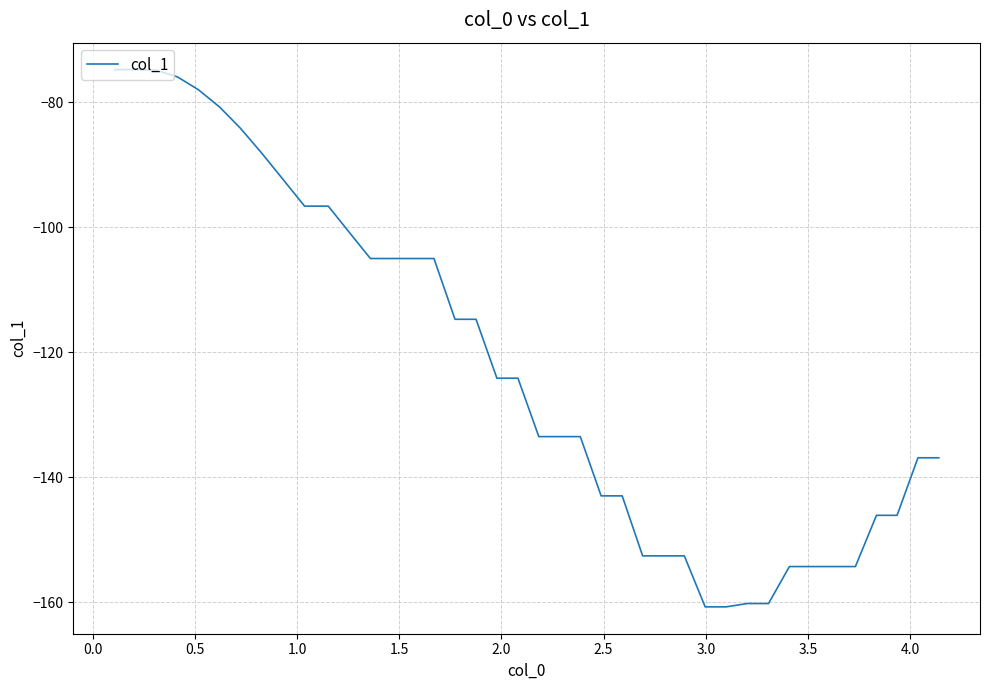

What is the average value?

-122.1